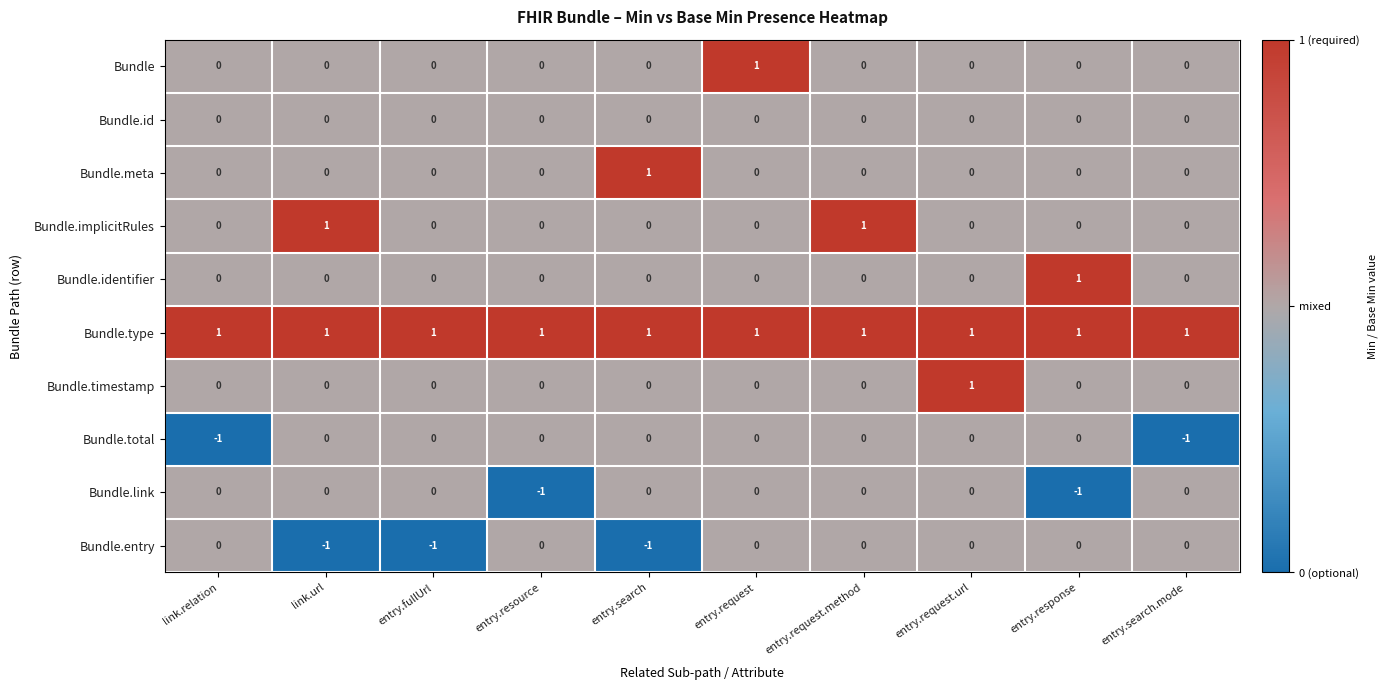

At how many categories does at least one series exceed 0?

10